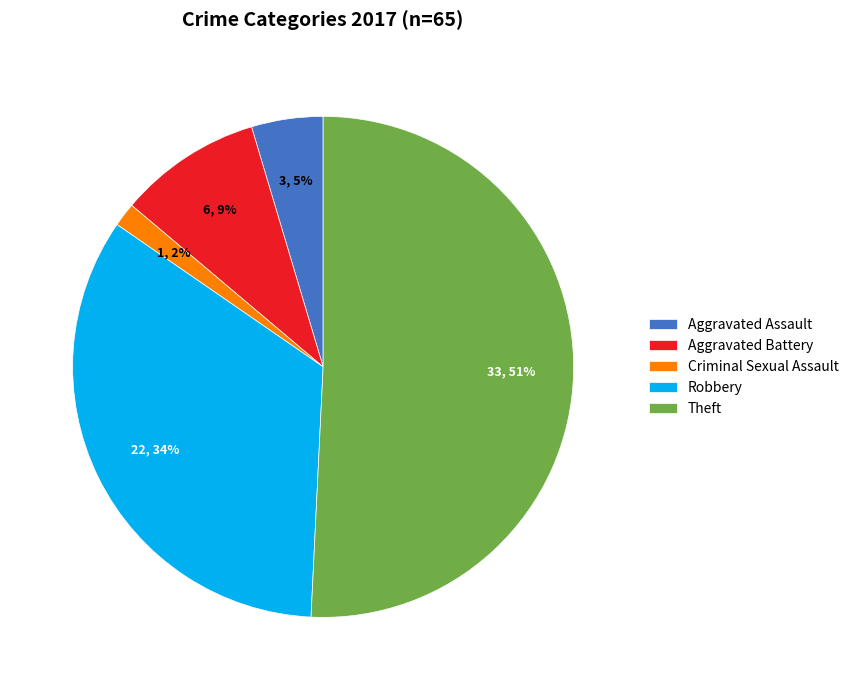

True or false: Robbery accounts for 42% of the total.

False